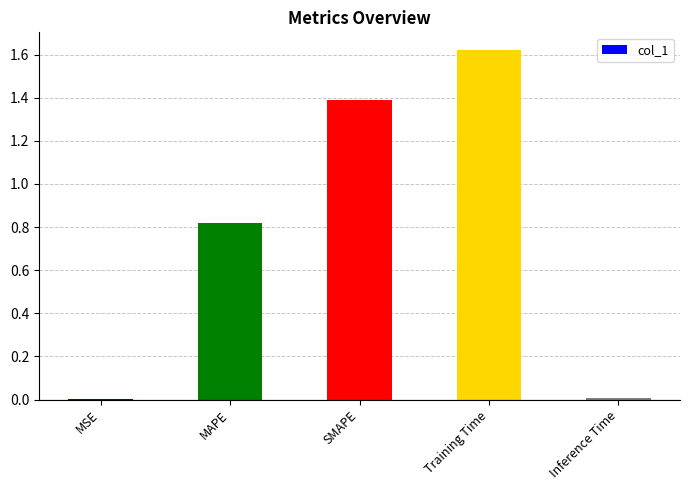

Is it true that the value at SMAPE is 1.4?

True